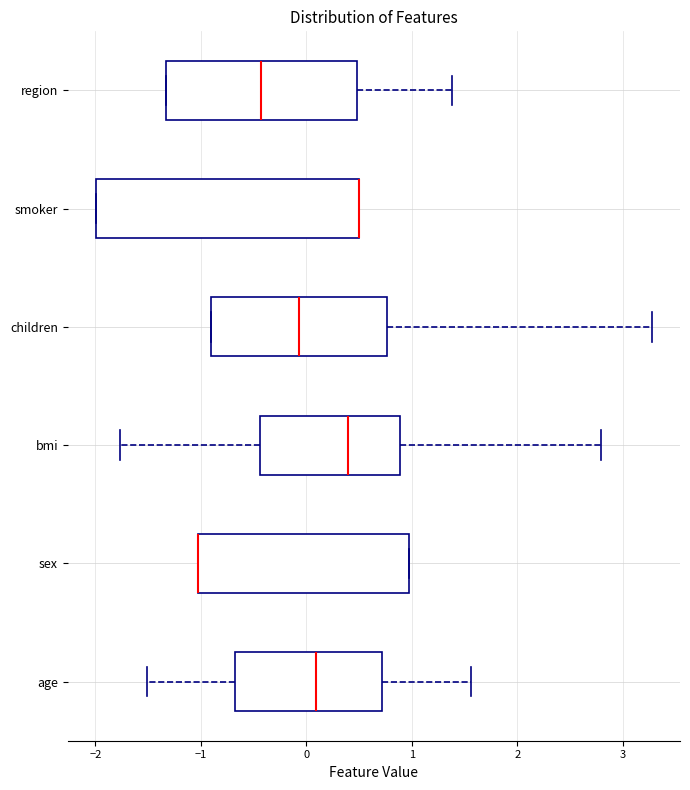

Reading bottom to top, read every box against the x-axis: the position of its median line, the range the box covers, and the ends of its whiskers. The values are not printed on the chart, so give them approximately, as read against the axis.

age: median 0.1, box -0.7 to 0.7, whiskers -1.5 to 1.6
sex: median -1.0 (drawn on the box's left edge), box -1.0 to 1.0, whiskers -1.0 to 1.0
bmi: median 0.4, box -0.4 to 0.9, whiskers -1.8 to 2.8
children: median -0.1, box -0.9 to 0.8, whiskers -0.9 to 3.3
smoker: median 0.5 (drawn on the box's right edge), box -2.0 to 0.5, whiskers -2.0 to 0.5
region: median -0.4, box -1.3 to 0.5, whiskers -1.3 to 1.4